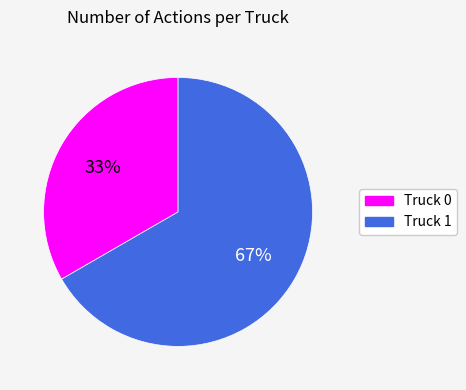

The Truck 1 slice represents 67% of the pie. True or false?

True